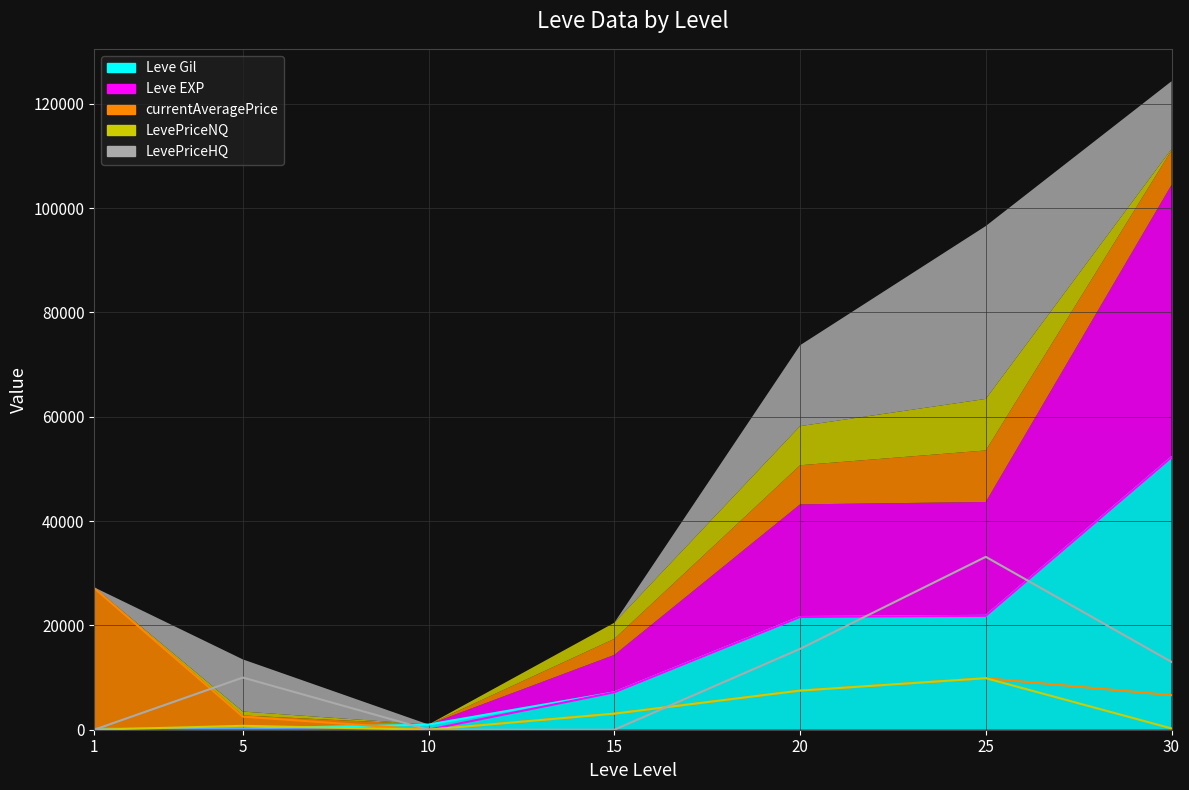

What is the difference between the second highest and second lowest values in the Leve EXP series?

21825